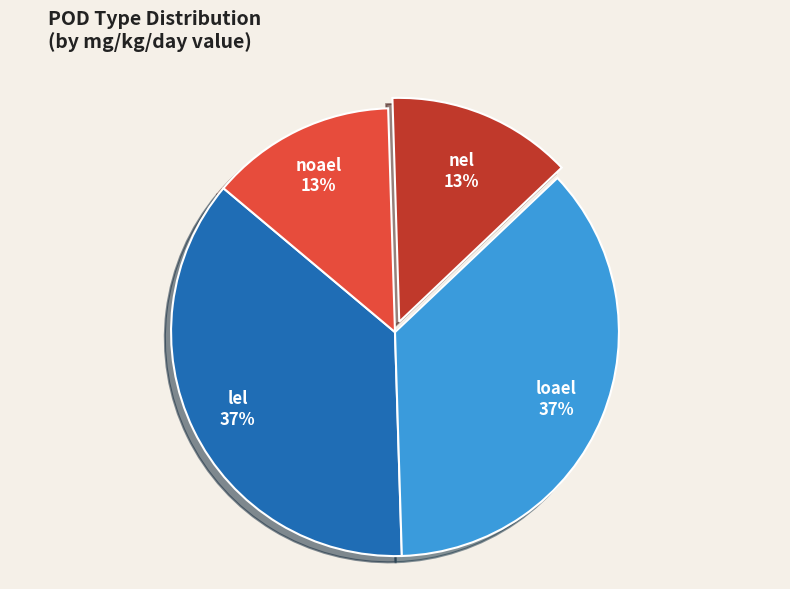

To the nearest percent, what is the average slice percentage?

25%